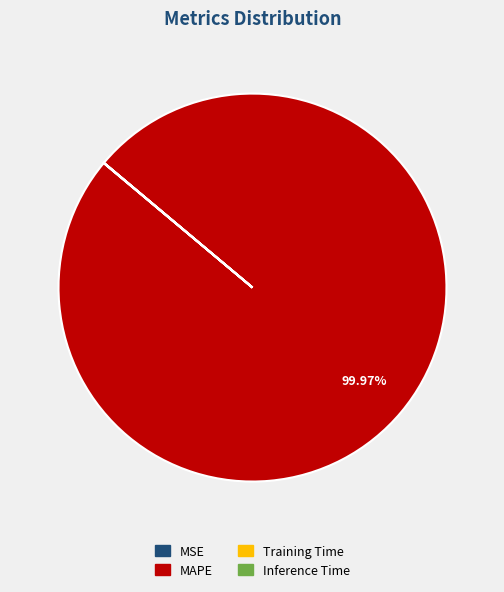

Which slice is the largest?

MAPE